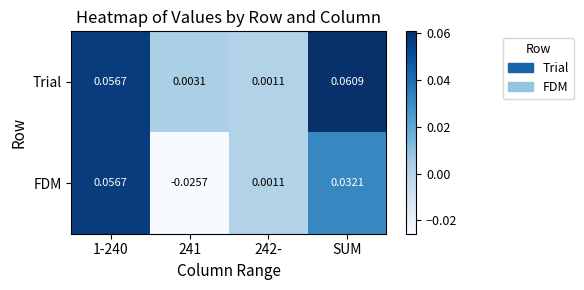

Which series has the largest total across all categories?

Trial